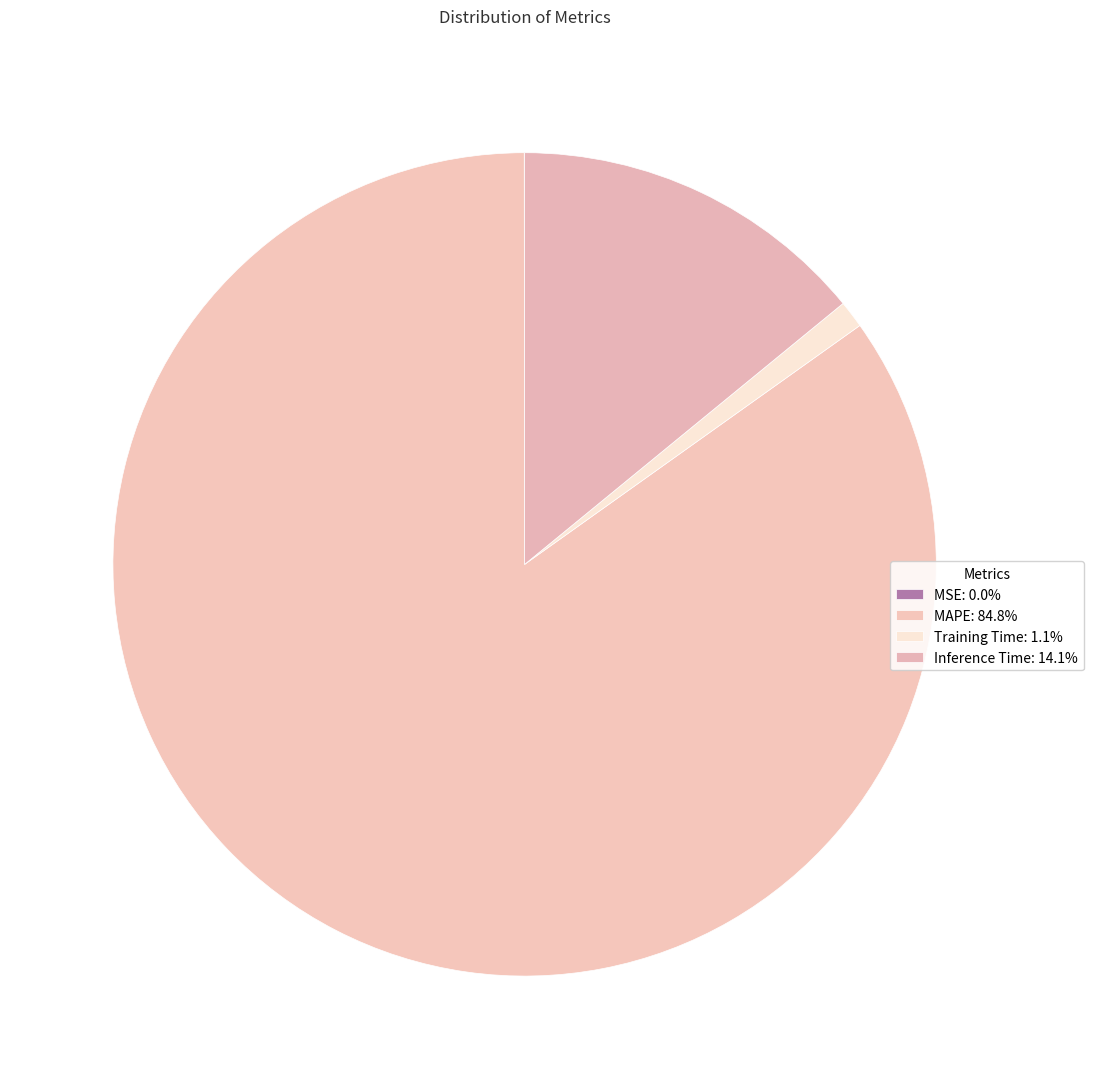

To the nearest percent, what portion does MAPE represent?

85%